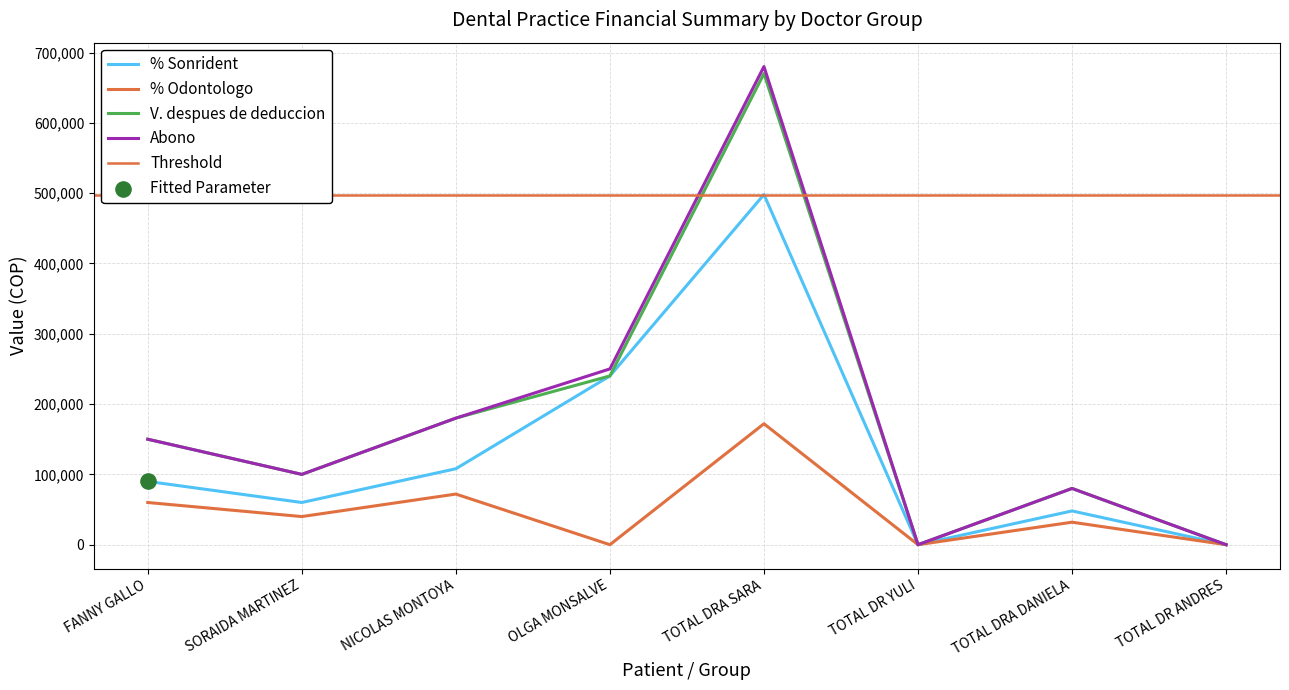

Which series has the largest Y range (max minus min)?

Abono